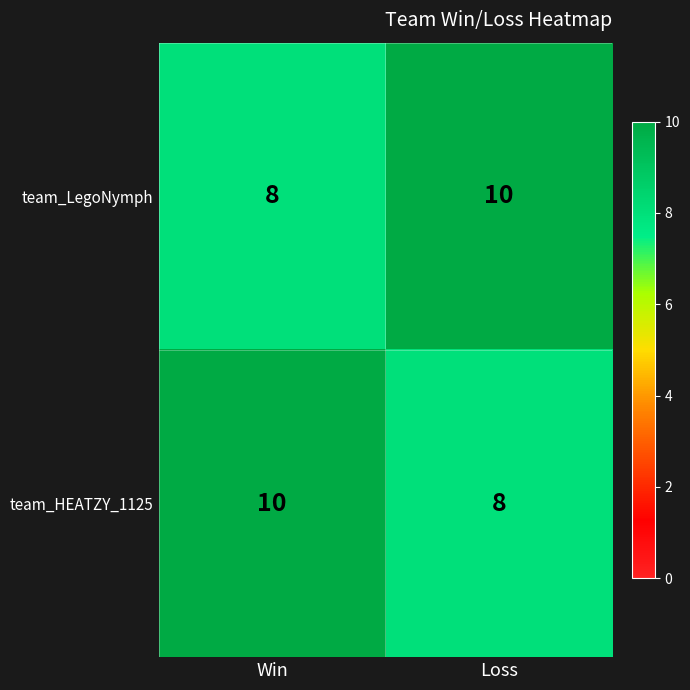

Is the value of team_HEATZY_1125 at Win greater than the value of team_LegoNymph at Win?

Yes